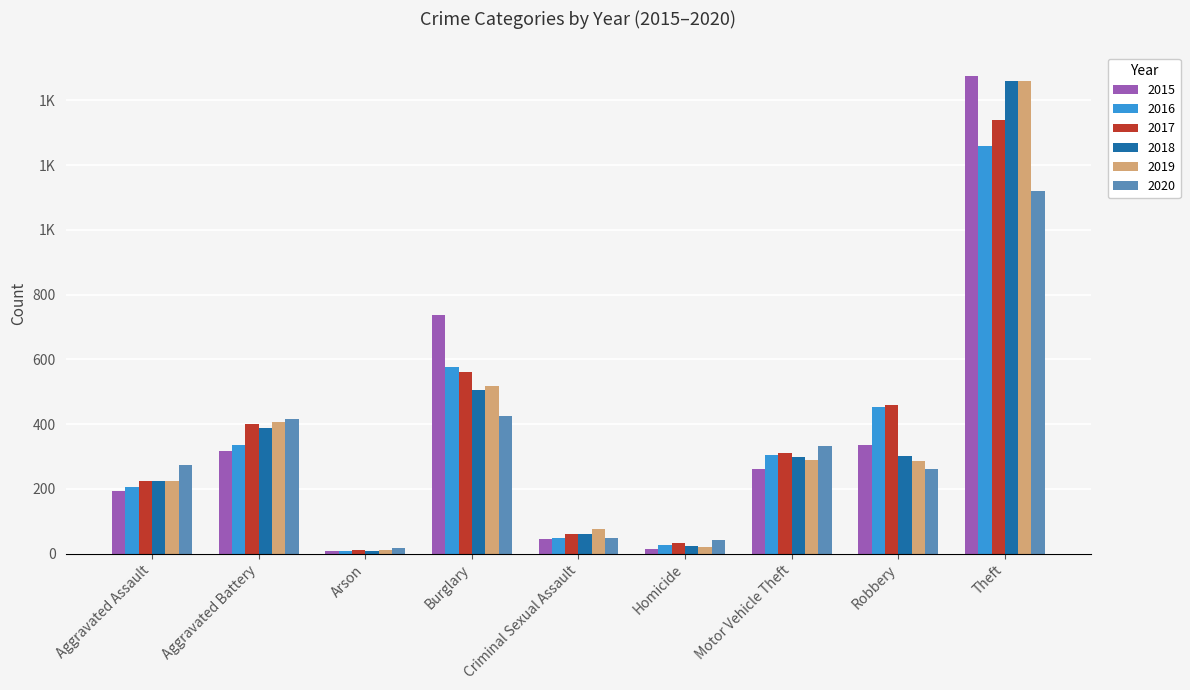

What is the value of the 2019 bar at the 7th from the left?

290